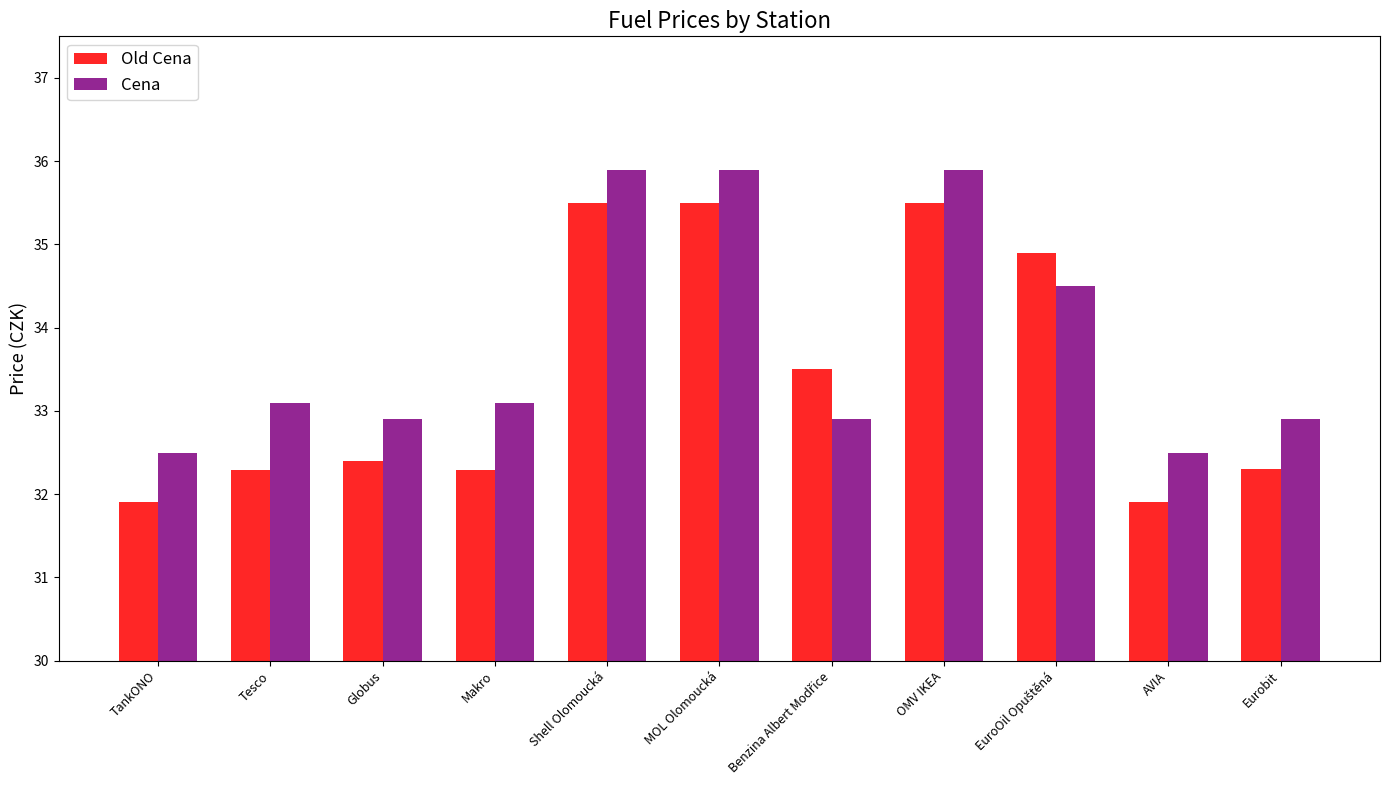

Where does the Cena series first go above 33?

Tesco